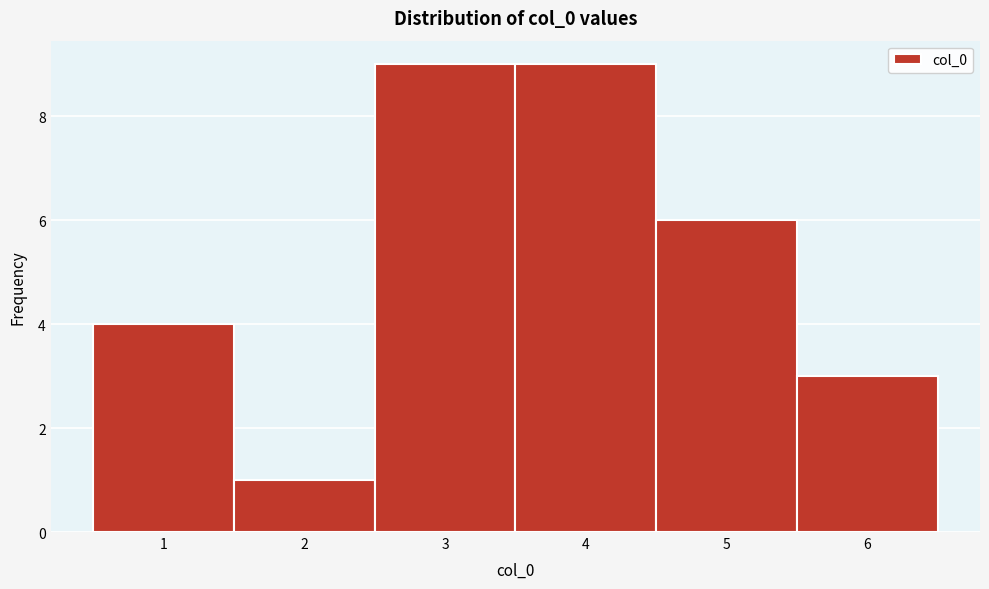

Reading left to right, transcribe this chart: for each bar, give the range it covers on the x-axis and its height. The values are not printed on the chart, so give them approximately, as read against the axis.

0.5 to 1.5: 4
1.5 to 2.5: 1
2.5 to 3.5: 9
3.5 to 4.5: 9
4.5 to 5.5: 6
5.5 to 6.5: 3